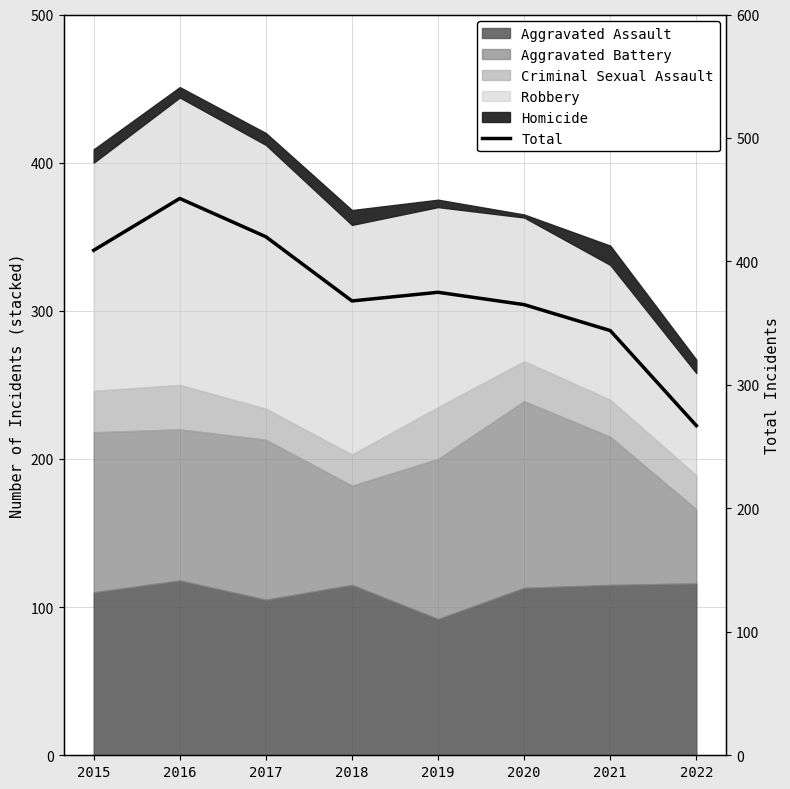

Approximately how many times larger is the value at 2018 compared to 2016?

0.8